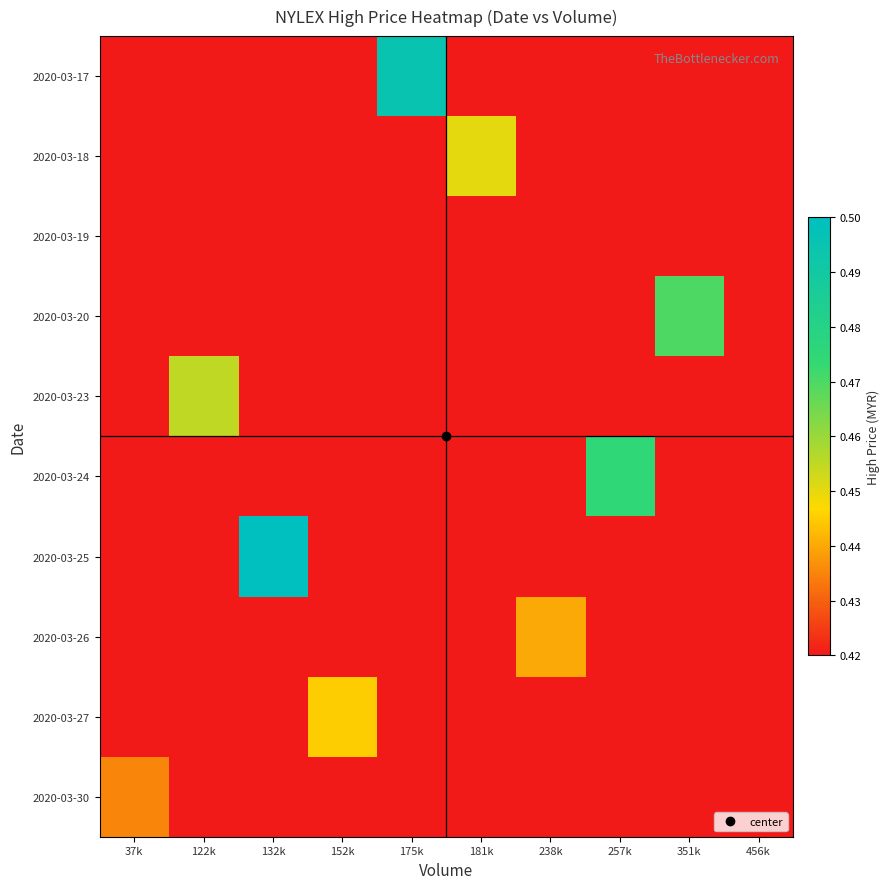

Reading left to right, extract all data points from this chart.

2020-03-17: 37k=0.4	122k=0.4	132k=0.4	152k=0.4	175k=0.5	181k=0.4	238k=0.4	257k=0.4	351k=0.4	456k=0.4
2020-03-18: 37k=0.4	122k=0.4	132k=0.4	152k=0.4	175k=0.4	181k=0.5	238k=0.4	257k=0.4	351k=0.4	456k=0.4
2020-03-19: 37k=0.4	122k=0.4	132k=0.4	152k=0.4	175k=0.4	181k=0.4	238k=0.4	257k=0.4	351k=0.4	456k=0.4
2020-03-20: 37k=0.4	122k=0.4	132k=0.4	152k=0.4	175k=0.4	181k=0.4	238k=0.4	257k=0.4	351k=0.5	456k=0.4
2020-03-23: 37k=0.4	122k=0.5	132k=0.4	152k=0.4	175k=0.4	181k=0.4	238k=0.4	257k=0.4	351k=0.4	456k=0.4
2020-03-24: 37k=0.4	122k=0.4	132k=0.4	152k=0.4	175k=0.4	181k=0.4	238k=0.4	257k=0.5	351k=0.4	456k=0.4
2020-03-25: 37k=0.4	122k=0.4	132k=0.5	152k=0.4	175k=0.4	181k=0.4	238k=0.4	257k=0.4	351k=0.4	456k=0.4
2020-03-26: 37k=0.4	122k=0.4	132k=0.4	152k=0.4	175k=0.4	181k=0.4	238k=0.4	257k=0.4	351k=0.4	456k=0.4
2020-03-27: 37k=0.4	122k=0.4	132k=0.4	152k=0.4	175k=0.4	181k=0.4	238k=0.4	257k=0.4	351k=0.4	456k=0.4
2020-03-30: 37k=0.4	122k=0.4	132k=0.4	152k=0.4	175k=0.4	181k=0.4	238k=0.4	257k=0.4	351k=0.4	456k=0.4